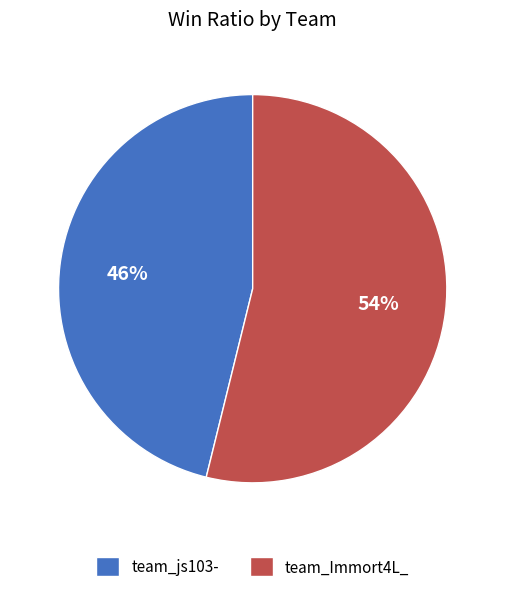

Which slice is the smallest?

team_js103-